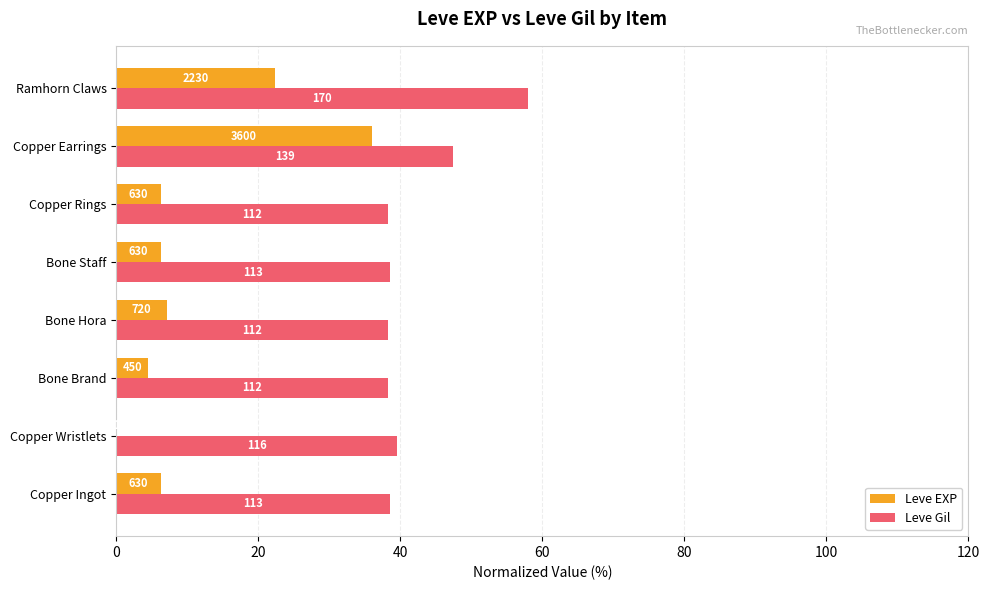

Reading left to right, transcribe all the data shown in this chart.

Leve EXP: 6.3	0.0	4.5	7.2	6.3	6.3	36.0	22.3
Leve Gil: 38.6	39.6	38.2	38.2	38.6	38.2	47.4	58.0